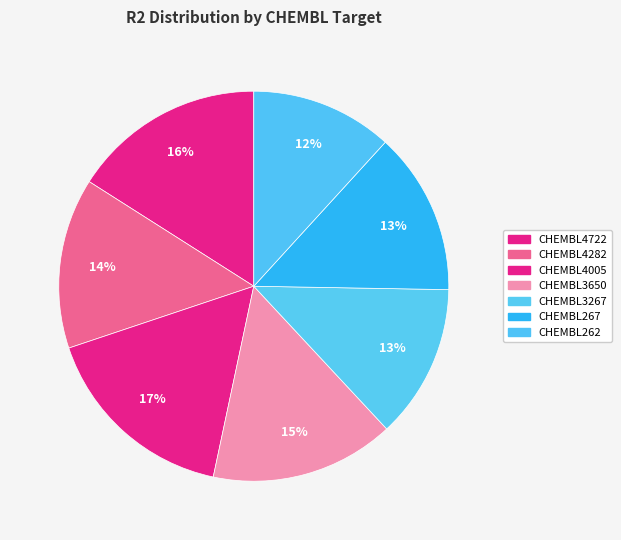

Rank the categories by value from highest to lowest.

CHEMBL4005, CHEMBL4722, CHEMBL3650, CHEMBL4282, CHEMBL267, CHEMBL3267, CHEMBL262